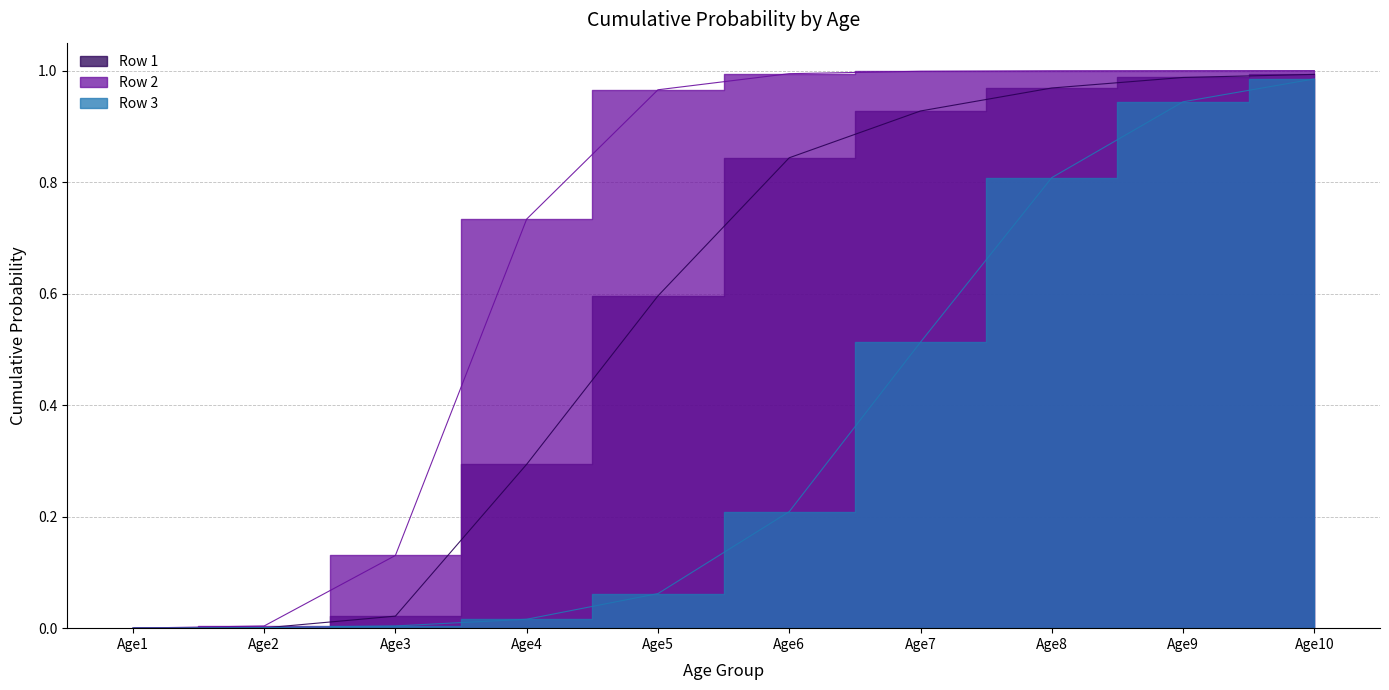

Which series has the largest total across all categories?

Row 2